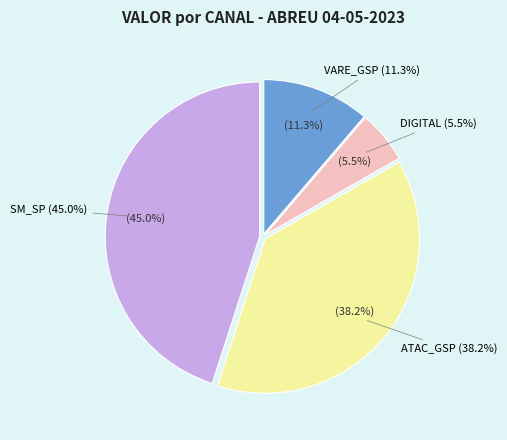

Is there a majority slice in this chart?

No